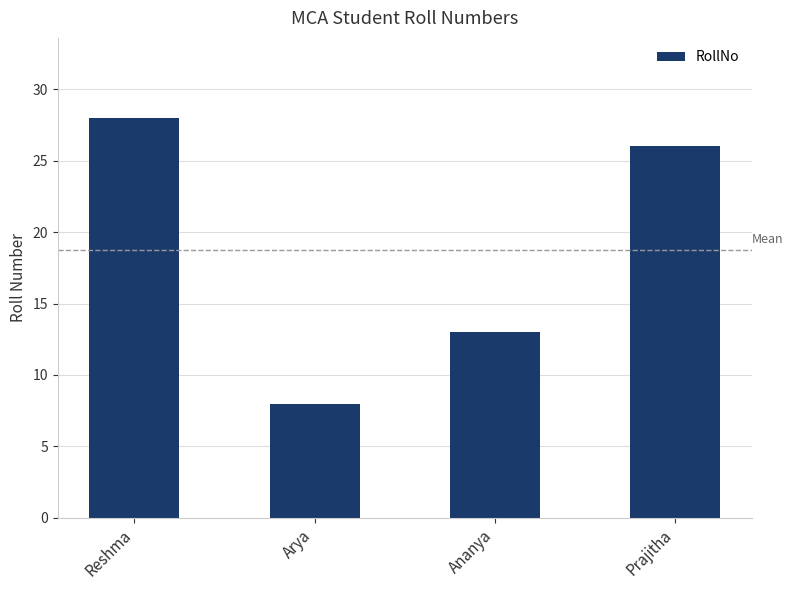

How many series are shown in this chart?

1